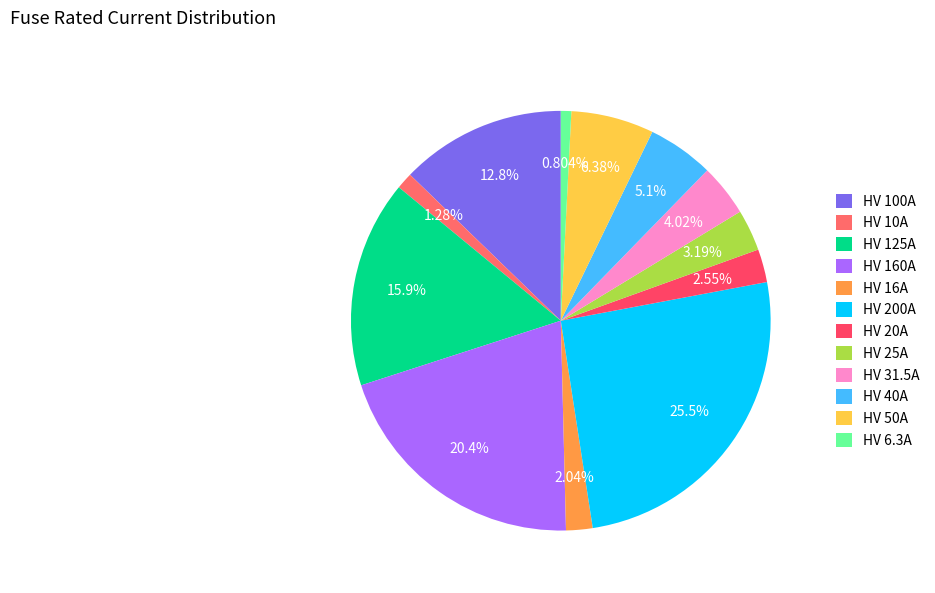

How many slices are in this pie chart?

12